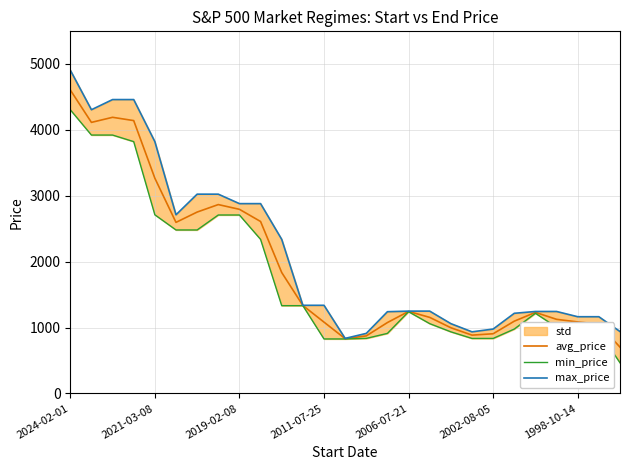

What is the value of the max_price point at the 24th from the left?

1243.8